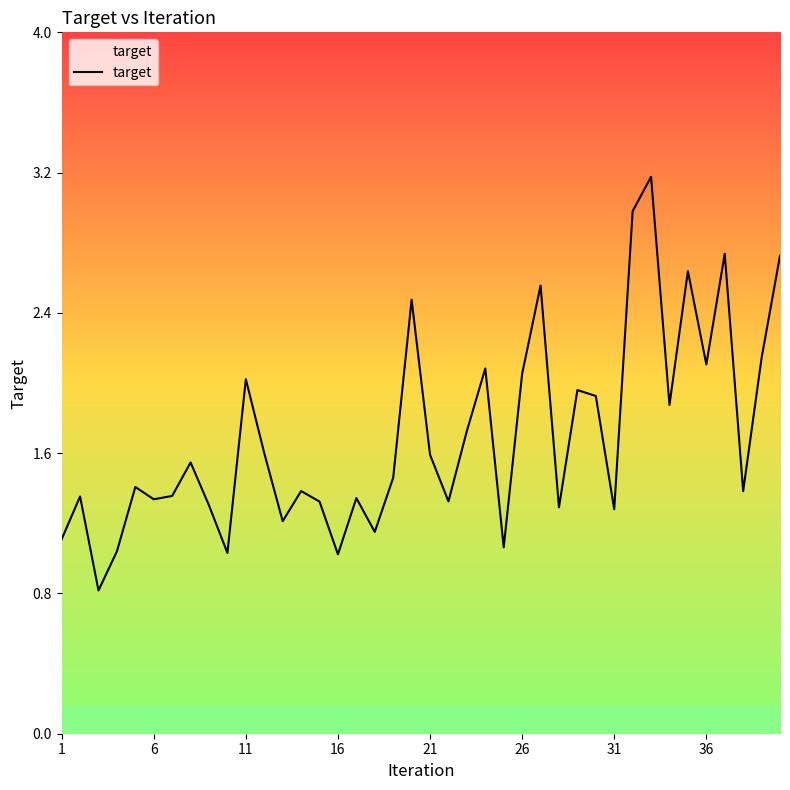

What is the maximum value shown in the chart?

3.2